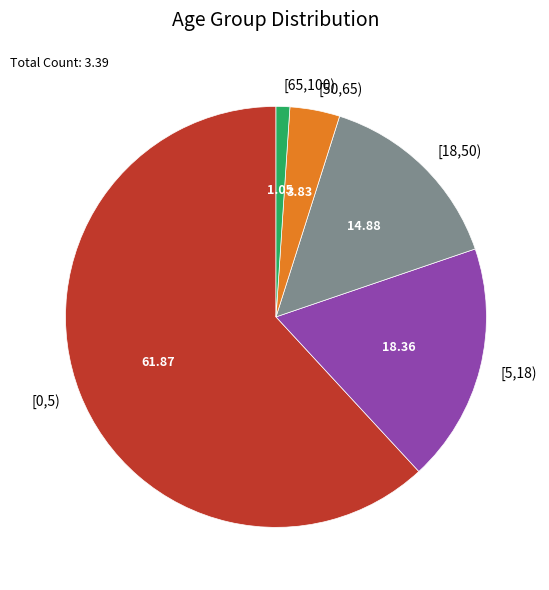

True or false: [18,50) accounts for 27% of the total.

False